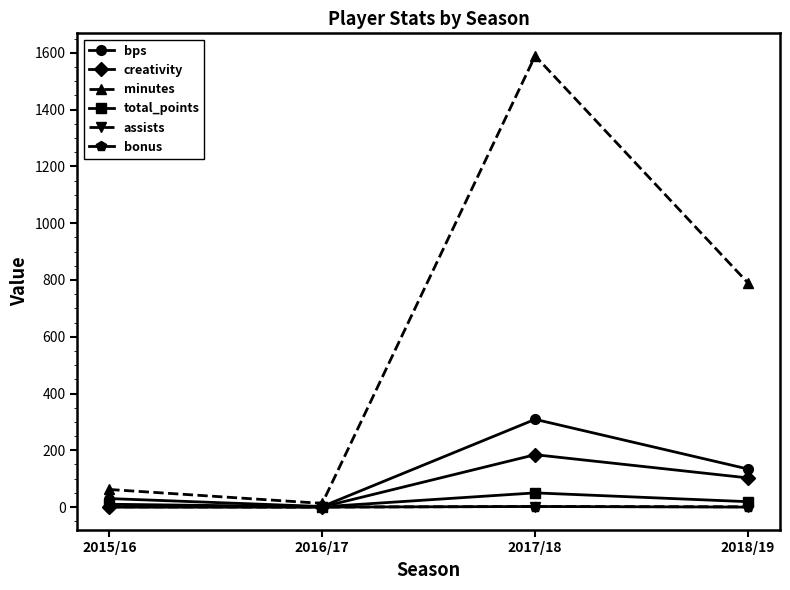

What is the difference between the highest and lowest values at 2018/19?

789.0